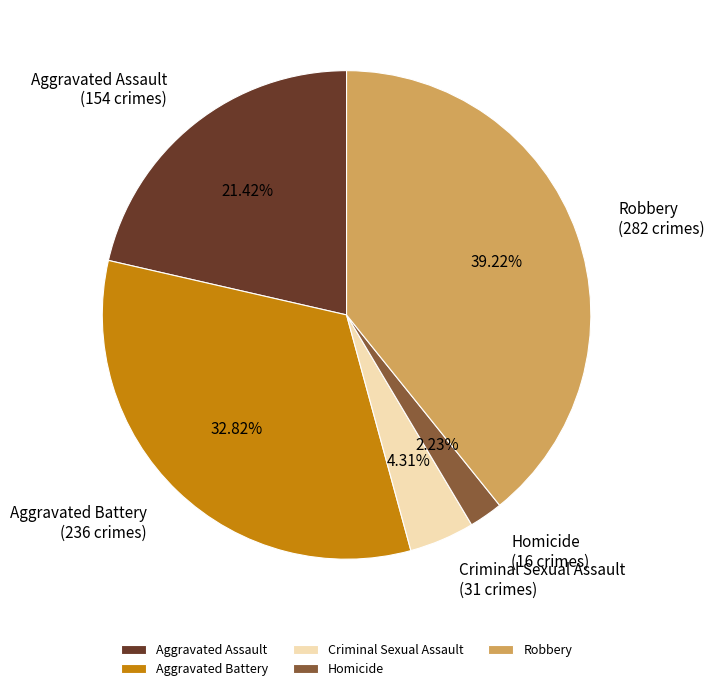

What is the total percentage of Robbery and Aggravated Battery?

72.0%